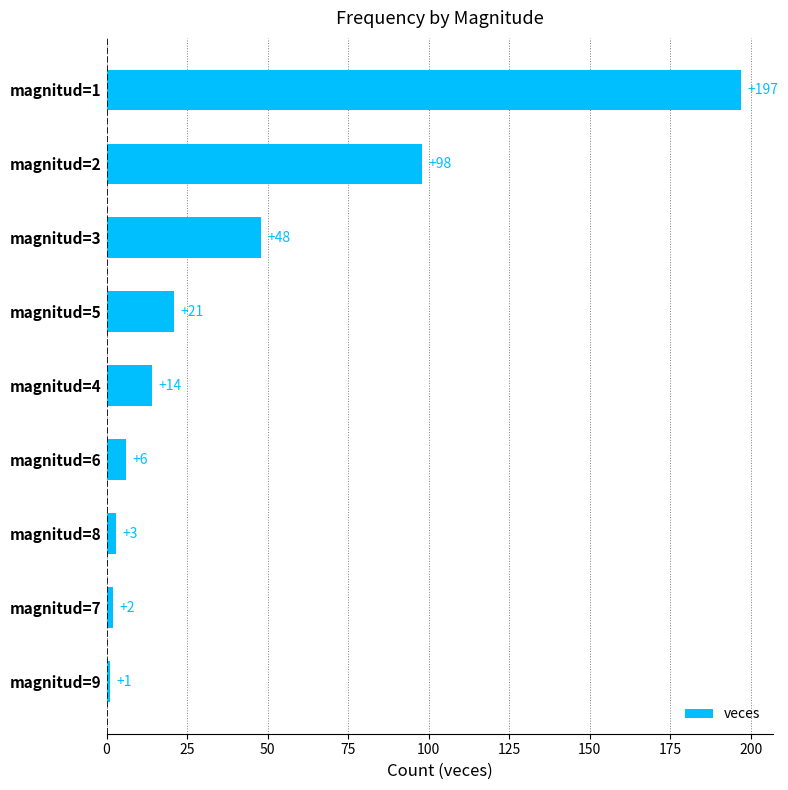

What is the maximum value shown in the chart?

197